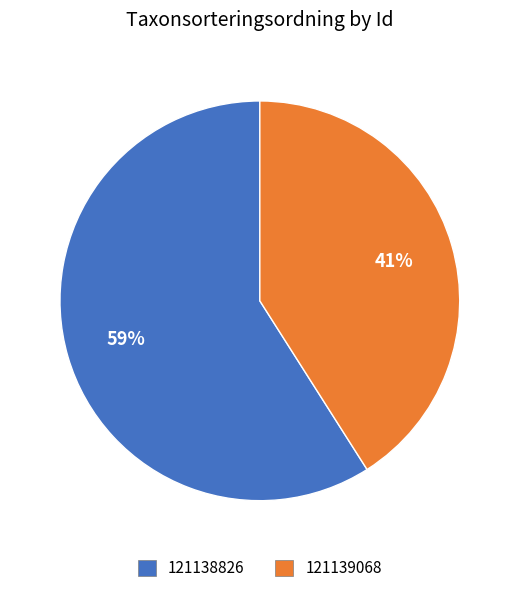

Combined, do 121139068 and 121138826 account for over 50%?

Yes